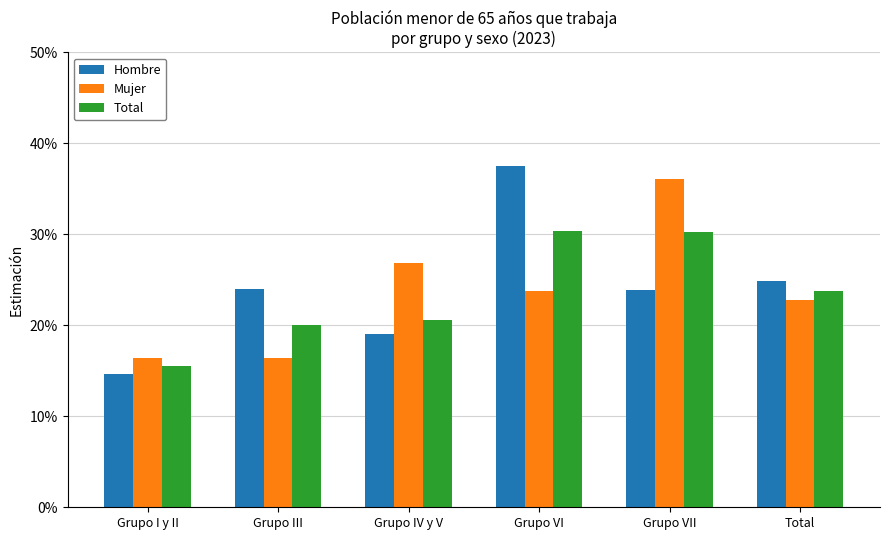

Does the chart contain any negative values?

No